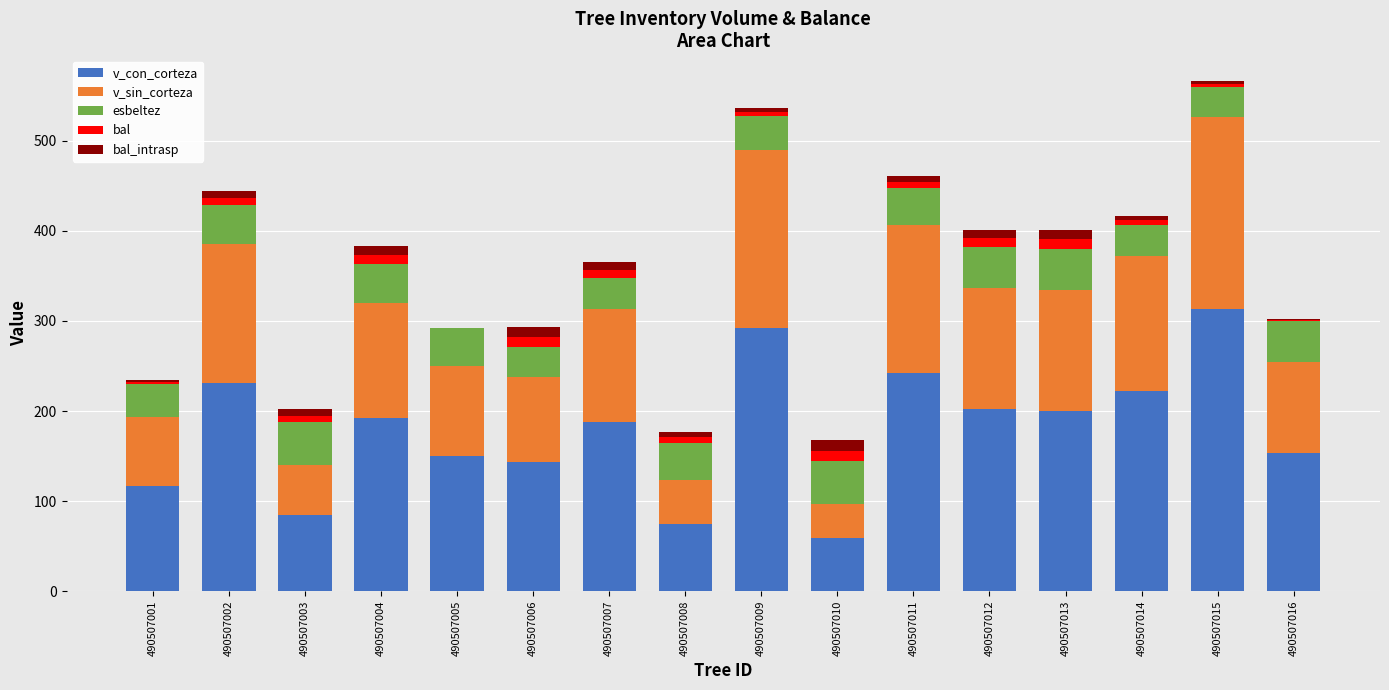

What is the sum of all v_con_corteza values?

2865.0